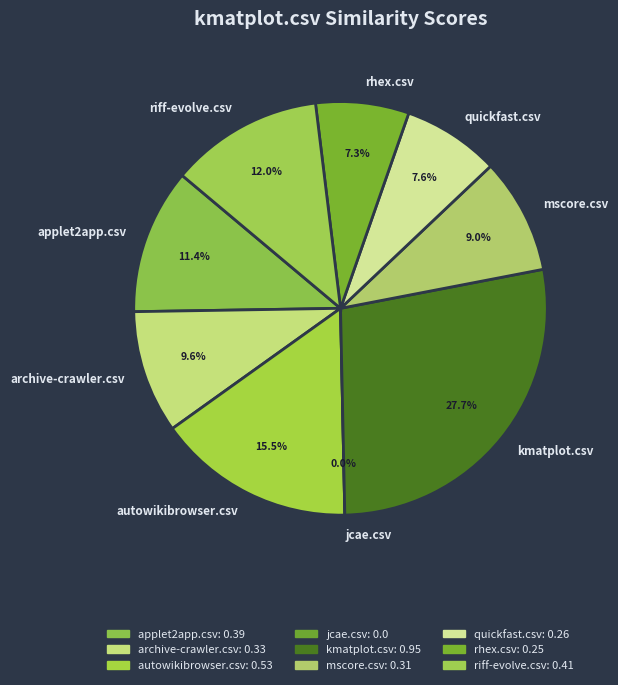

What is the smallest slice in the pie chart?

jcae.csv